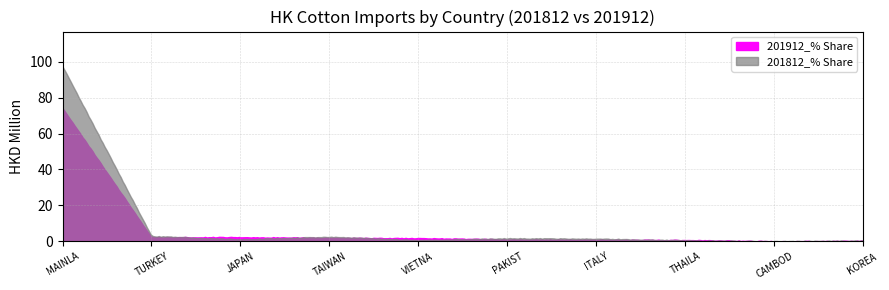

Rank the categories by 201812_% Share value from lowest to highest.

CAMBODIA, KOREA REP, THAILAND, VIETNAM, JAPAN, ITALY, PAKISTAN, TAIWAN, TURKEY, MAINLAND CHINA